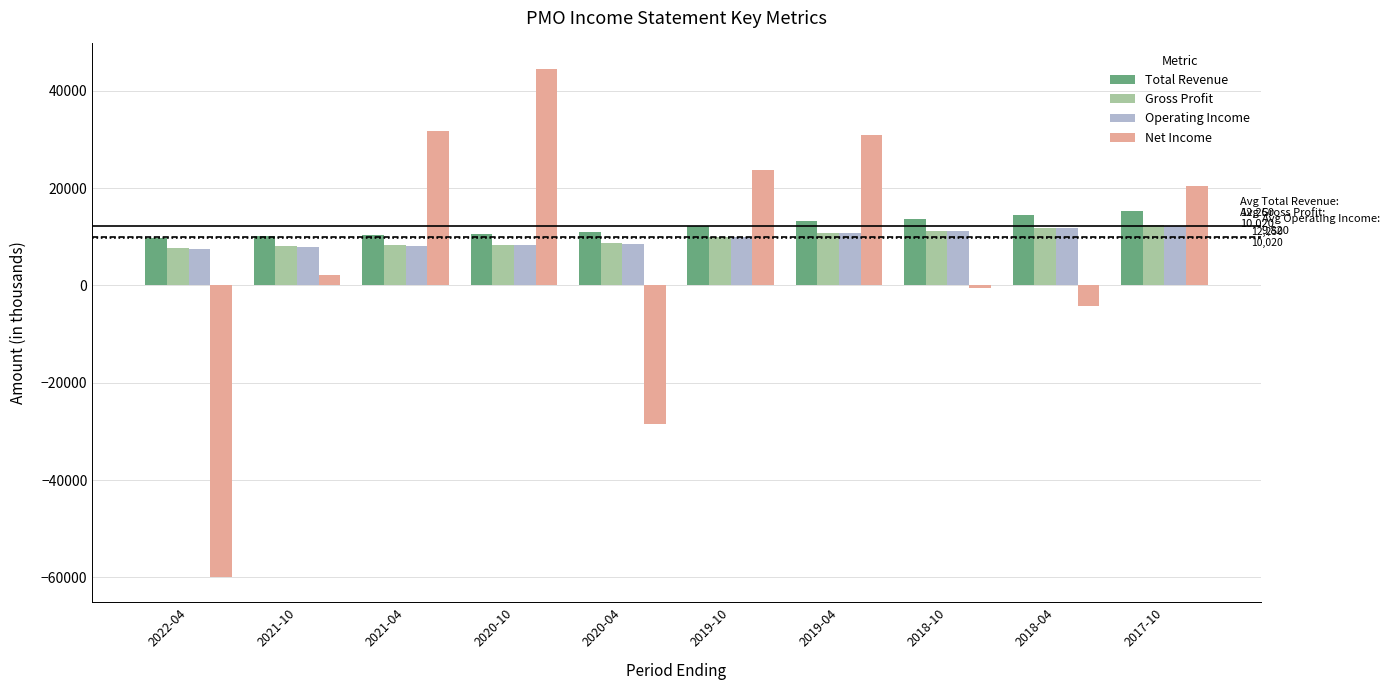

Is the value of Net Income at 2020-04 greater than the value of Operating Income at 2018-10?

No